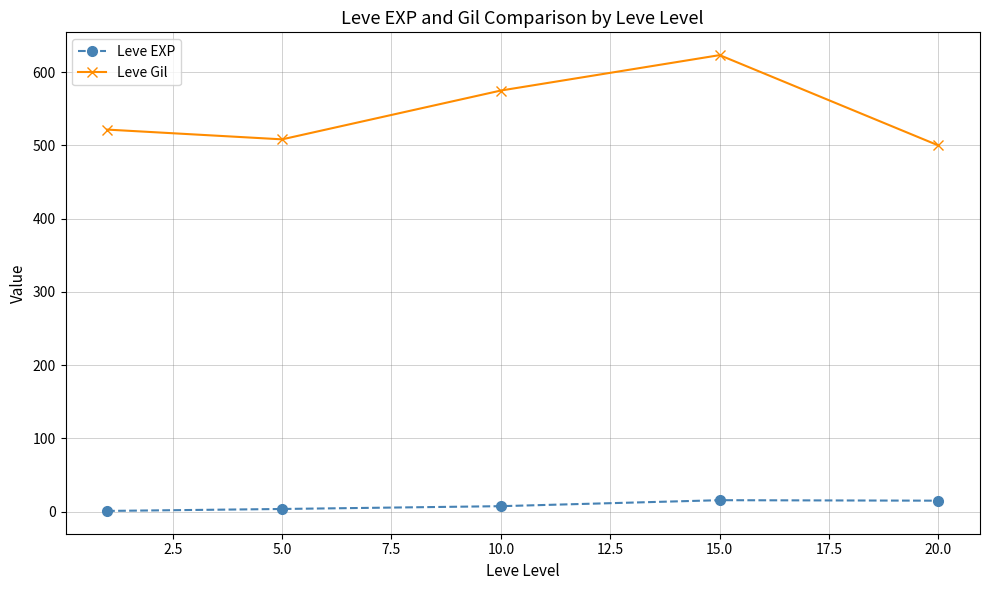

What is the maximum value shown in the chart?

623.3